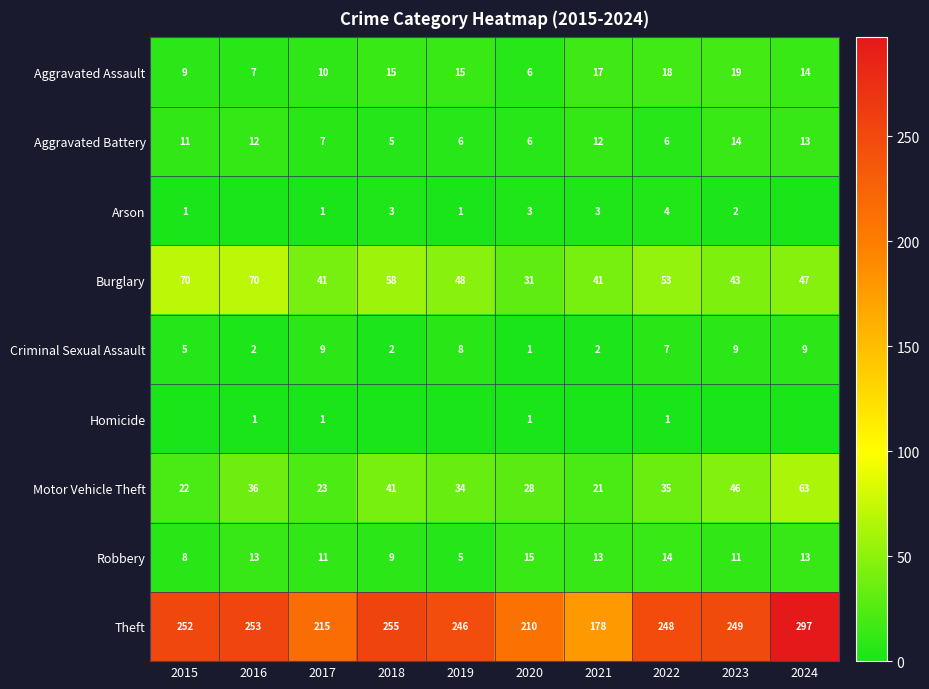

Count the number of categories in the chart.

10